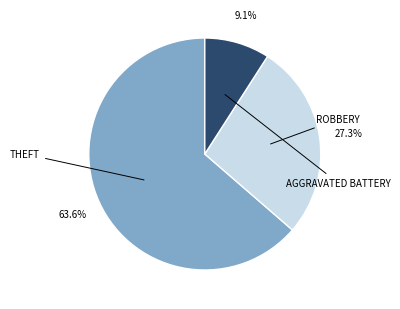

Does any single category account for the majority?

Yes